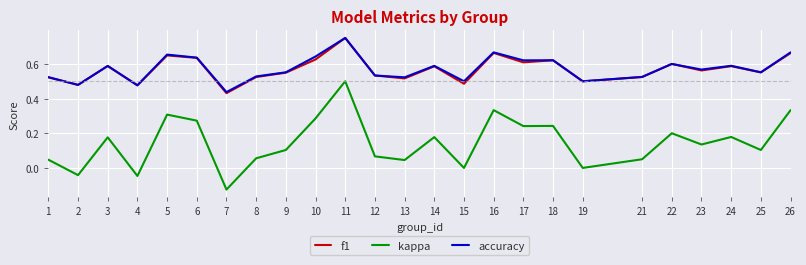

Between 3 and 8, which series saw the biggest shift?

kappa